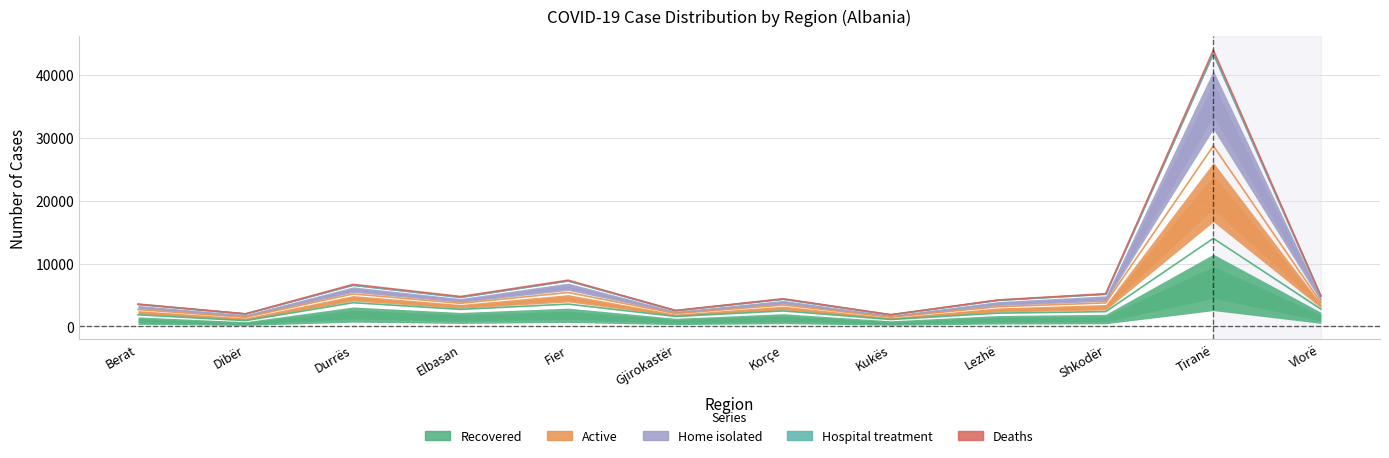

What is the difference between the maximum and minimum values in the Home isolated series?

41593